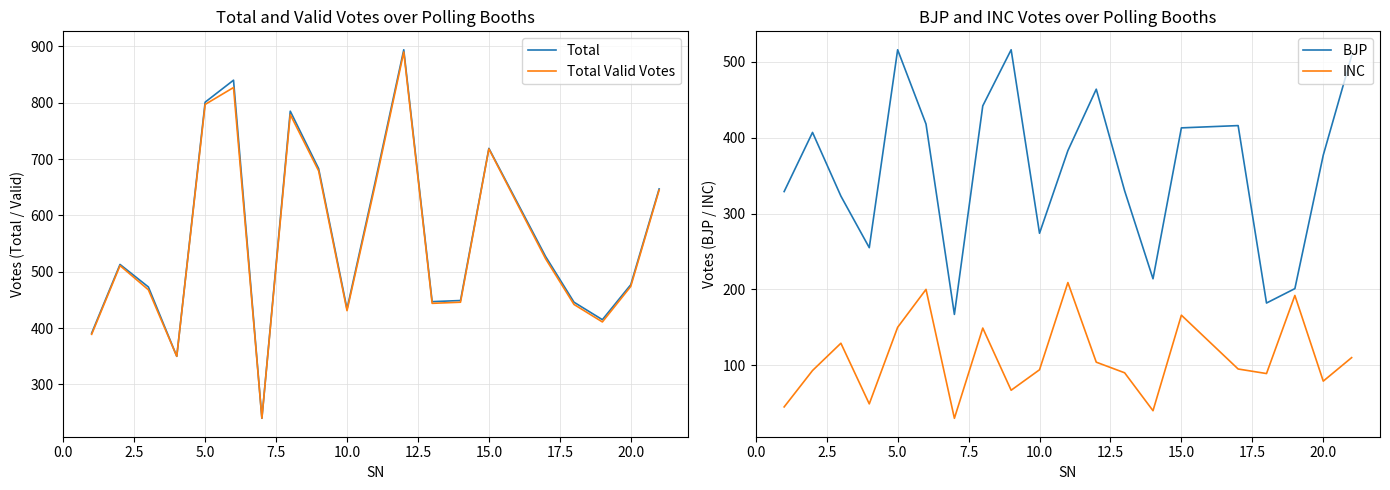

What is the difference between the maximum and minimum values in the Total Valid Votes series?

650